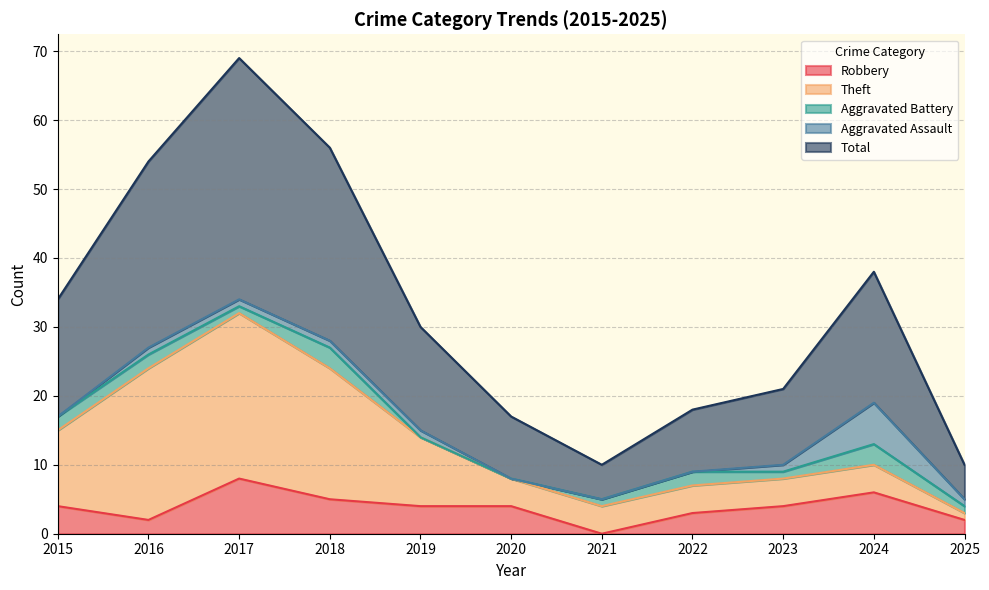

At which label does Aggravated Assault first exceed 1?

2024